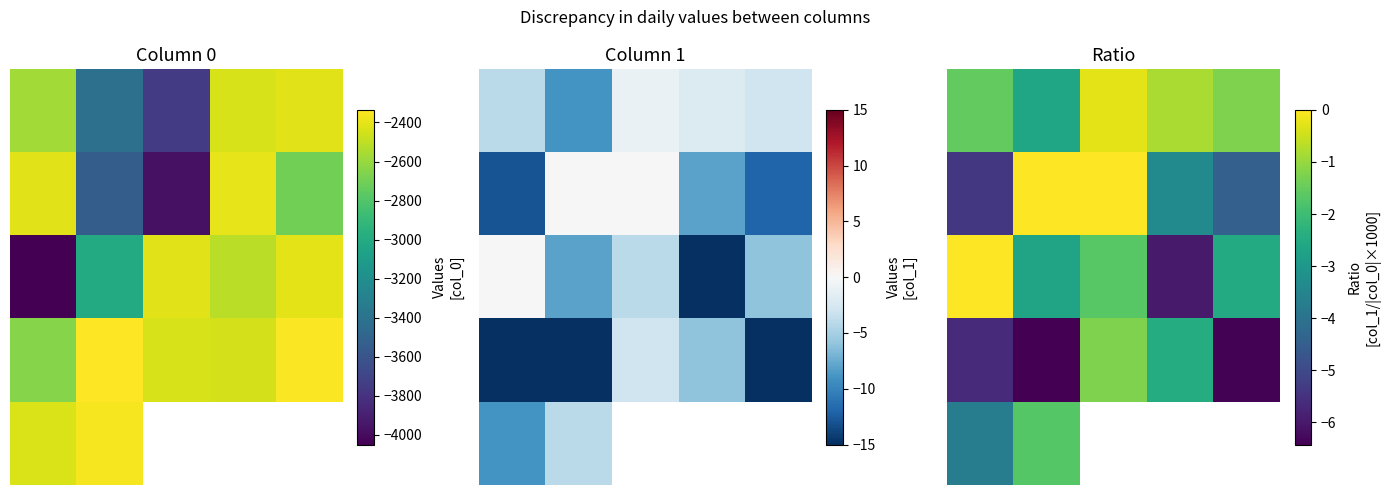

What is the maximum value for 3?

-1.2